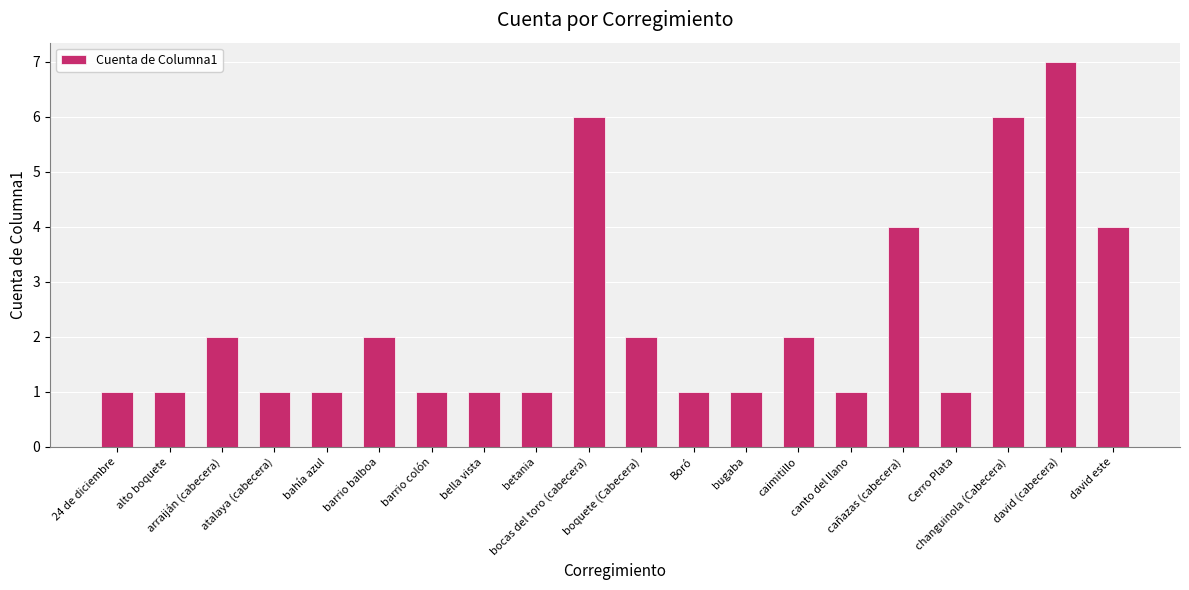

Reading left to right, list all the values displayed in this chart.

1	1	2	1	1	2	1	1	1	6	2	1	1	2	1	4	1	6	7	4